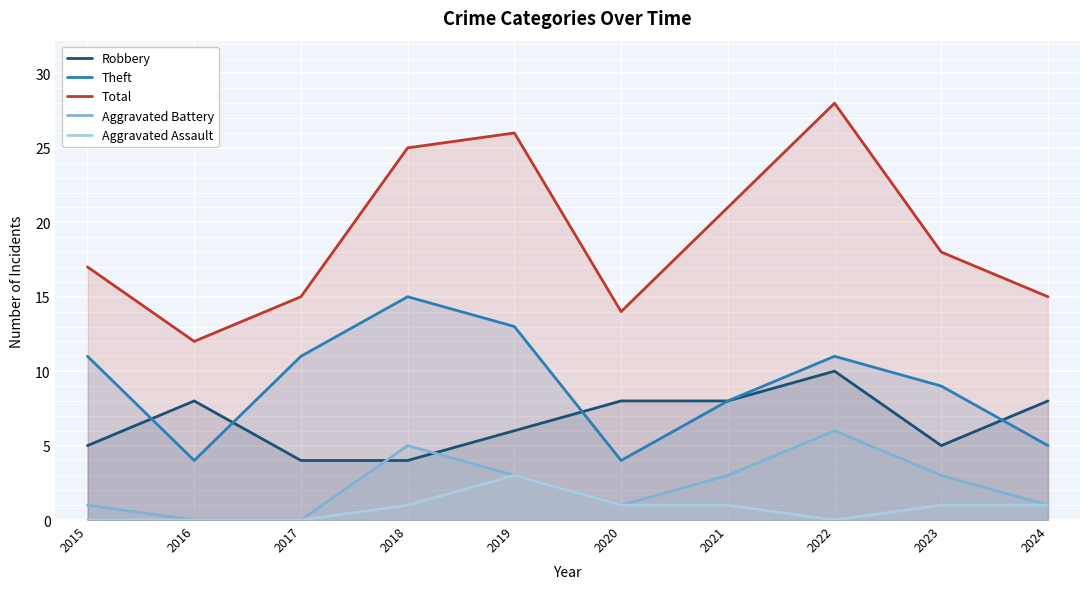

Which series has the largest range (max minus min)?

Total